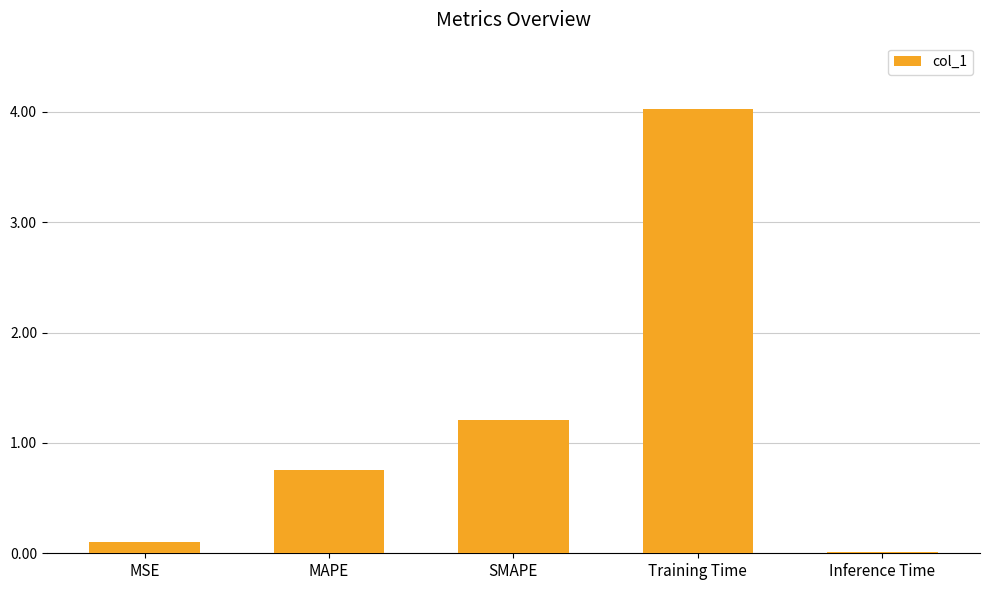

Which label corresponds to the largest value in the chart?

Training Time